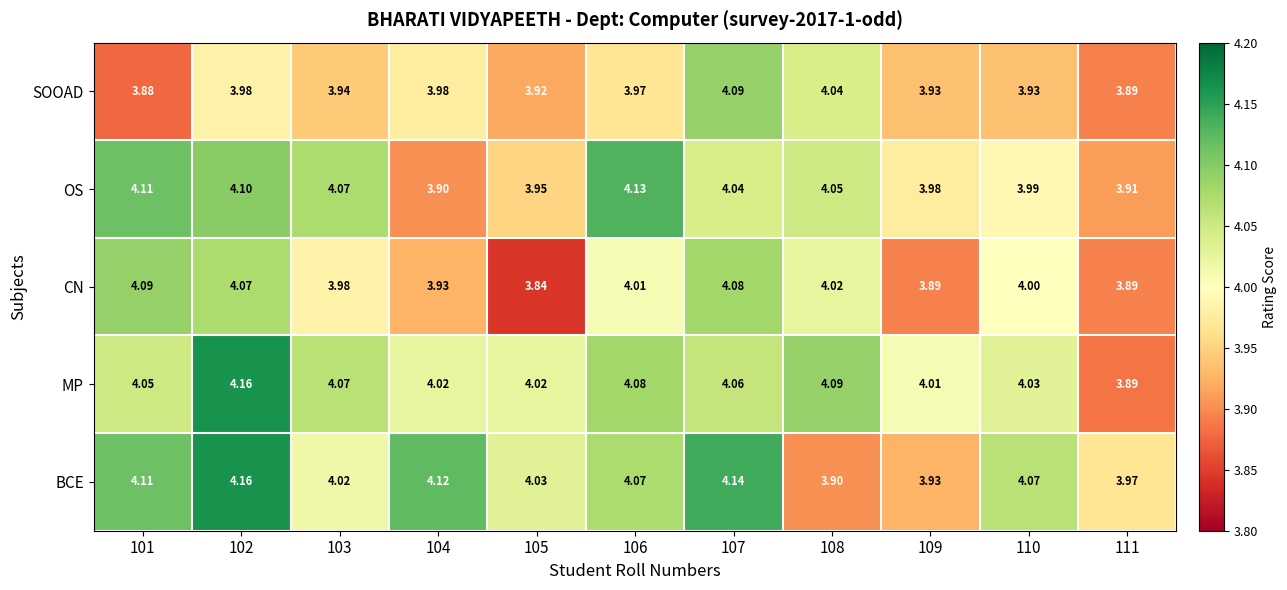

Is the value of CN at 110 greater than the value of BCE at 108?

Yes